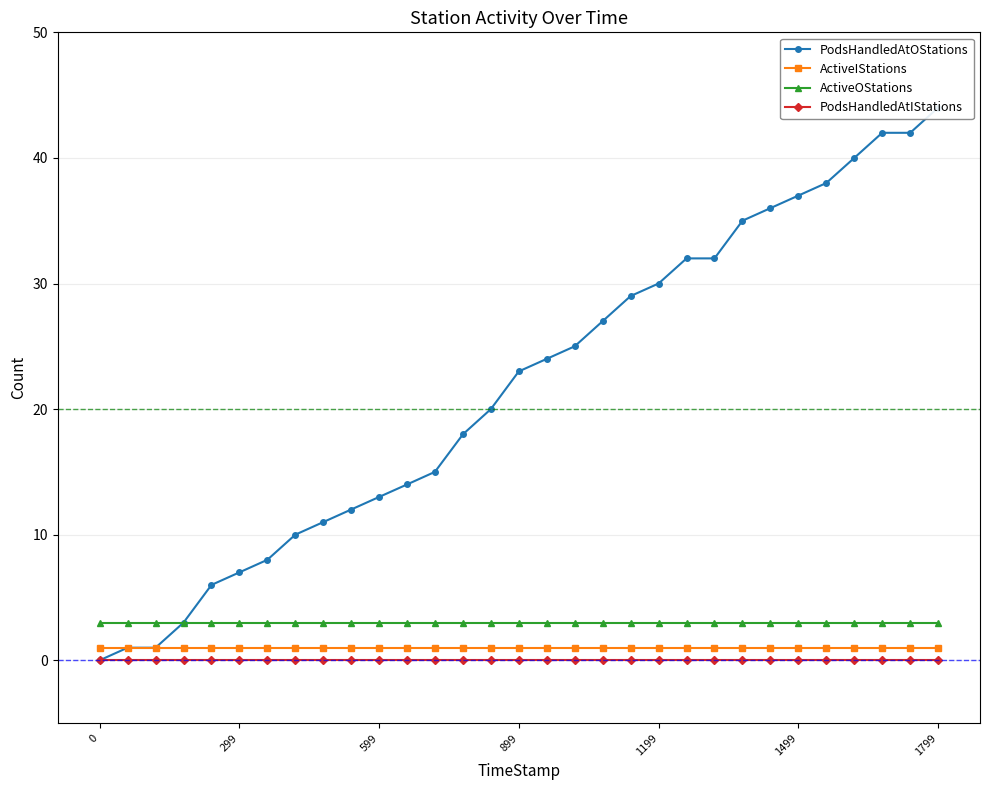

True or false: PodsHandledAtIStations and ActiveIStations cross at least once.

False